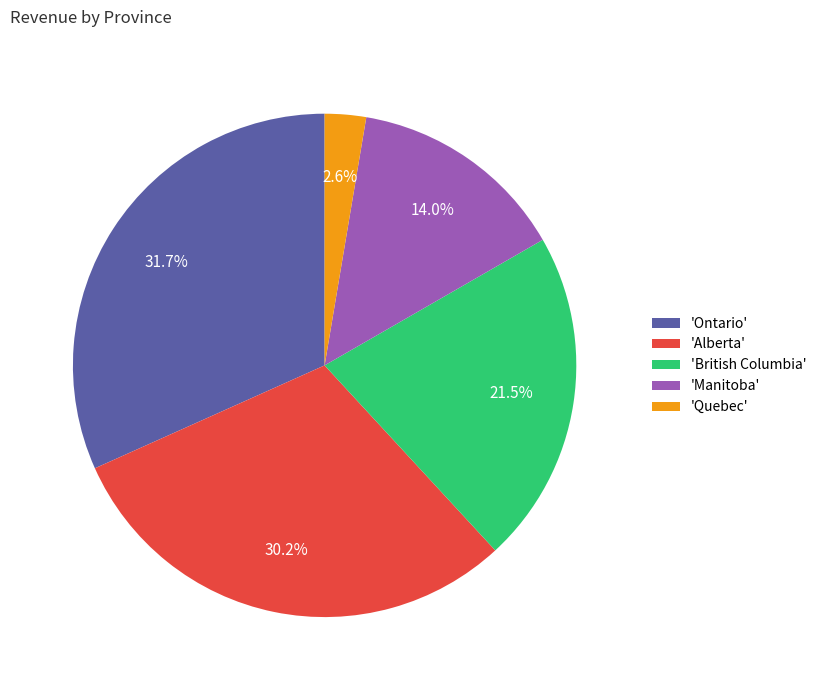

Which category has the biggest portion of the pie?

'Ontario'